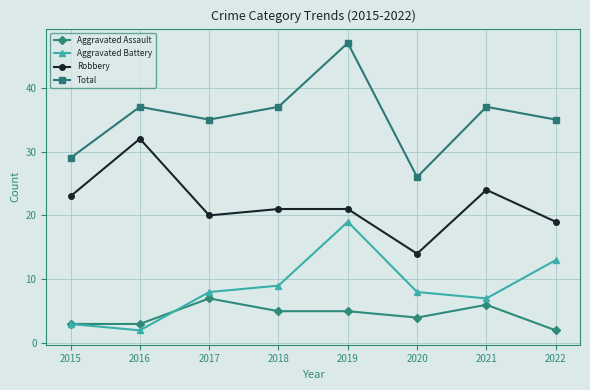

Which series has the widest spread of values?

Total